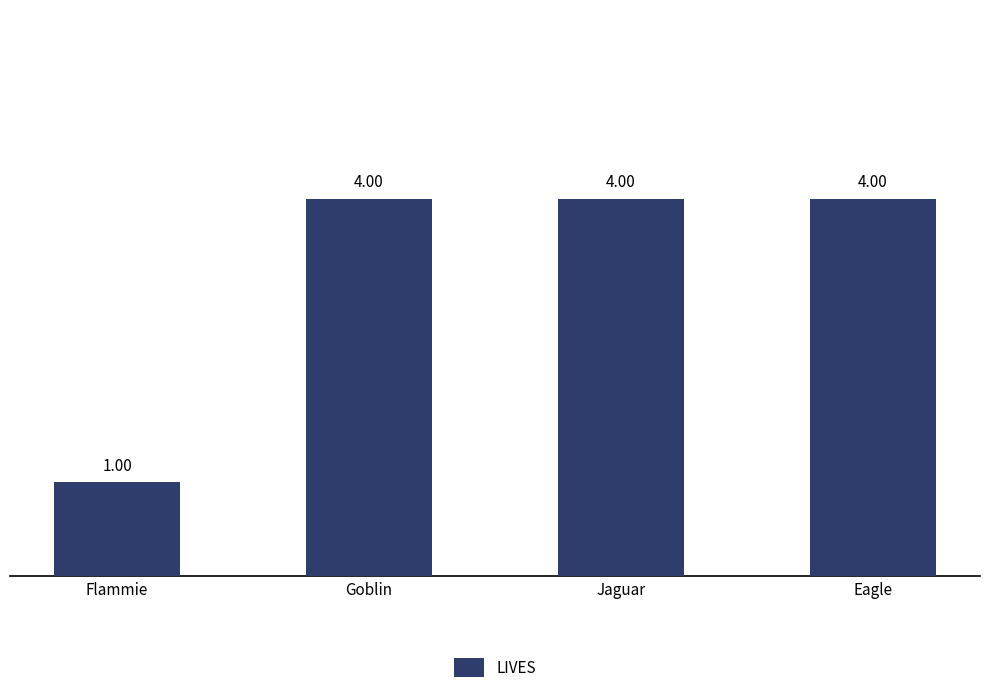

Count the values in the range 4 to 5.

3